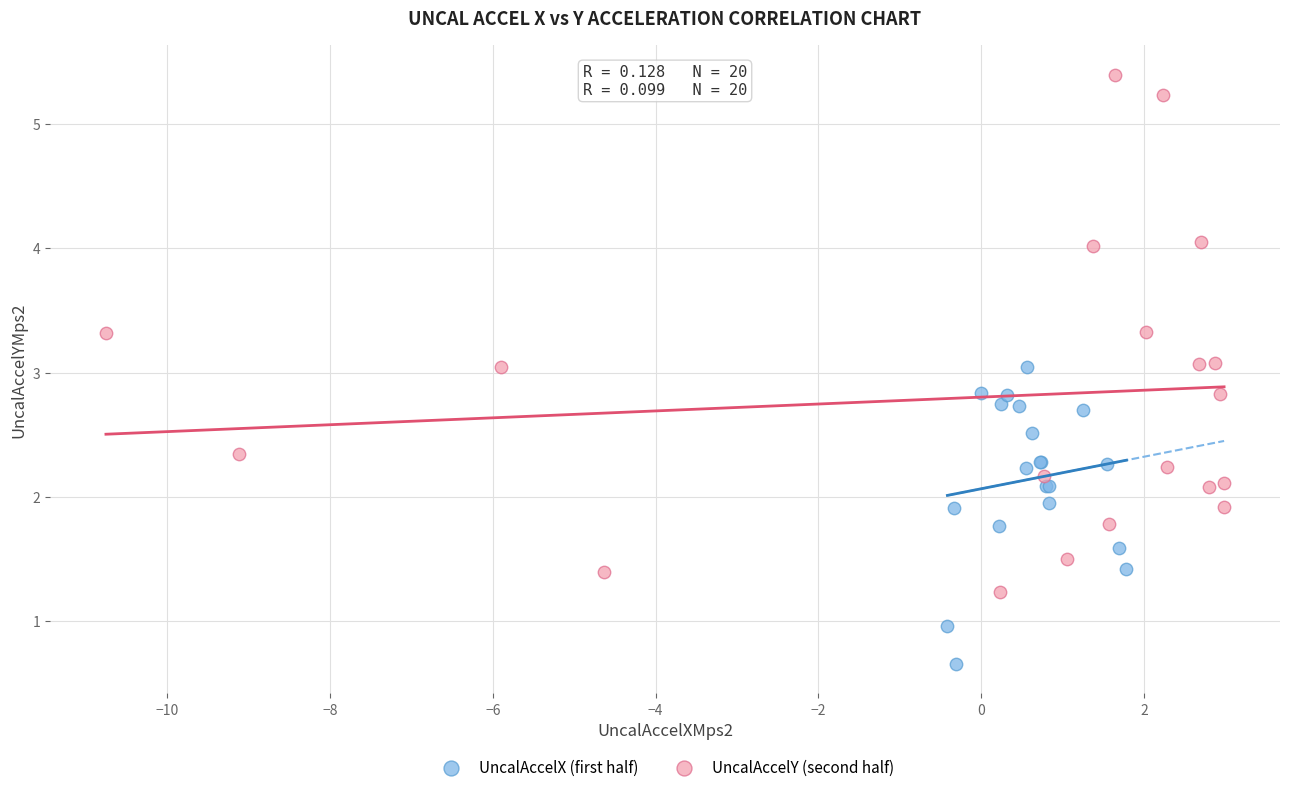

What are all the series names shown in the legend?

UncalAccelX (first half), UncalAccelY (second half)